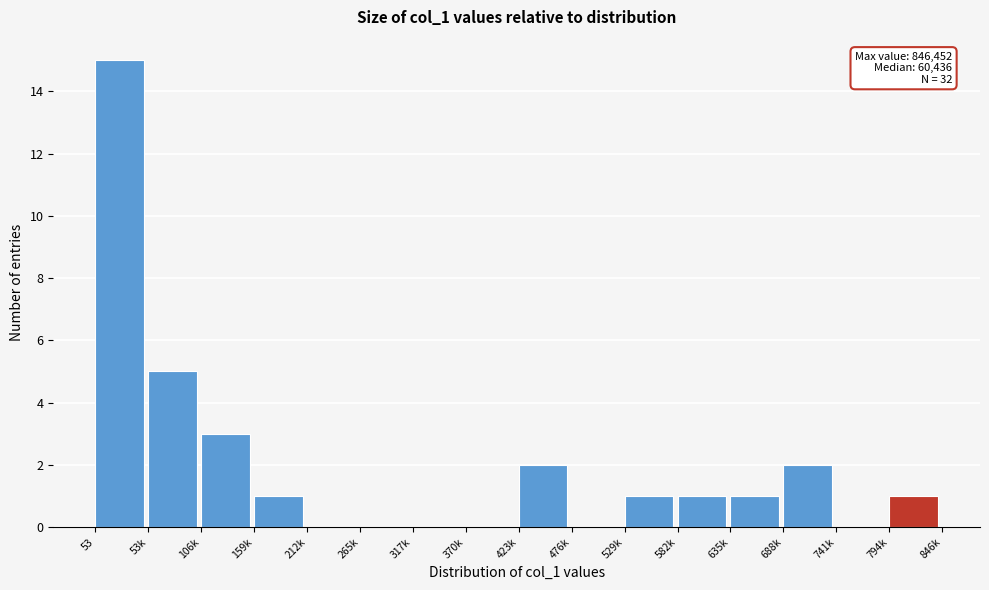

Reading left to right, what are all the values shown in this chart?

53=15	53k=5	106k=3	159k=1	212k=0	265k=0	317k=0	370k=0	423k=2	476k=0	529k=1	582k=1	635k=1	688k=2	741k=0	794k=1